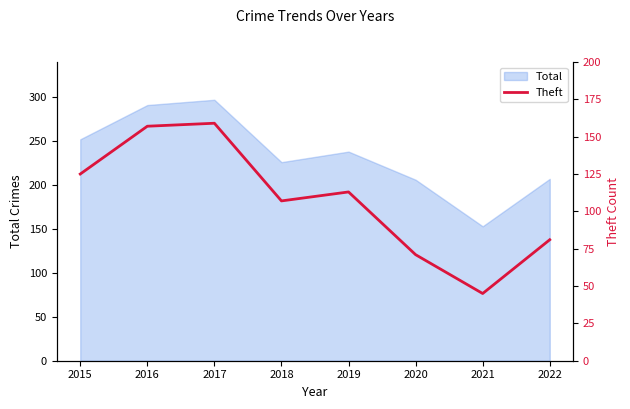

How many lines are shown in the chart?

1